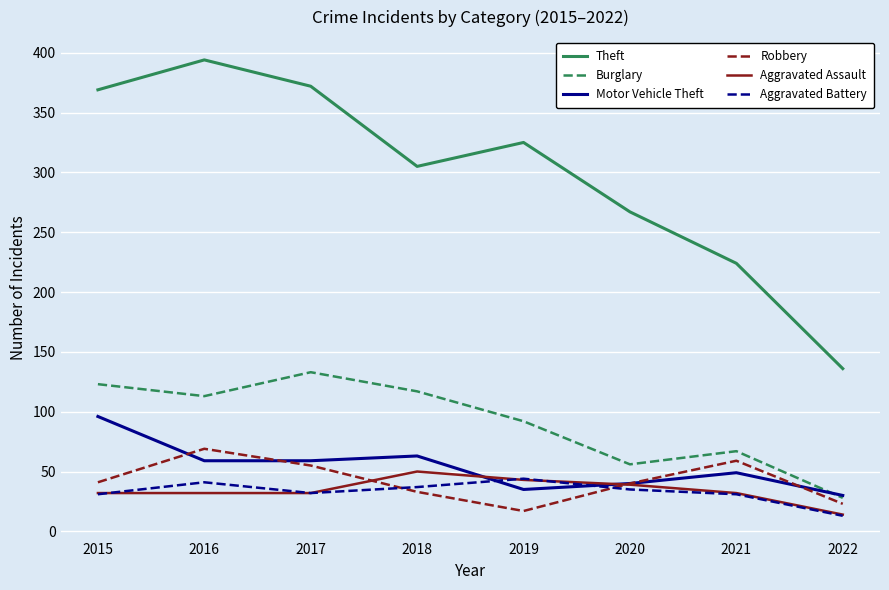

Which series ends up on top after the final intersection of Robbery and Aggravated Battery?

Robbery